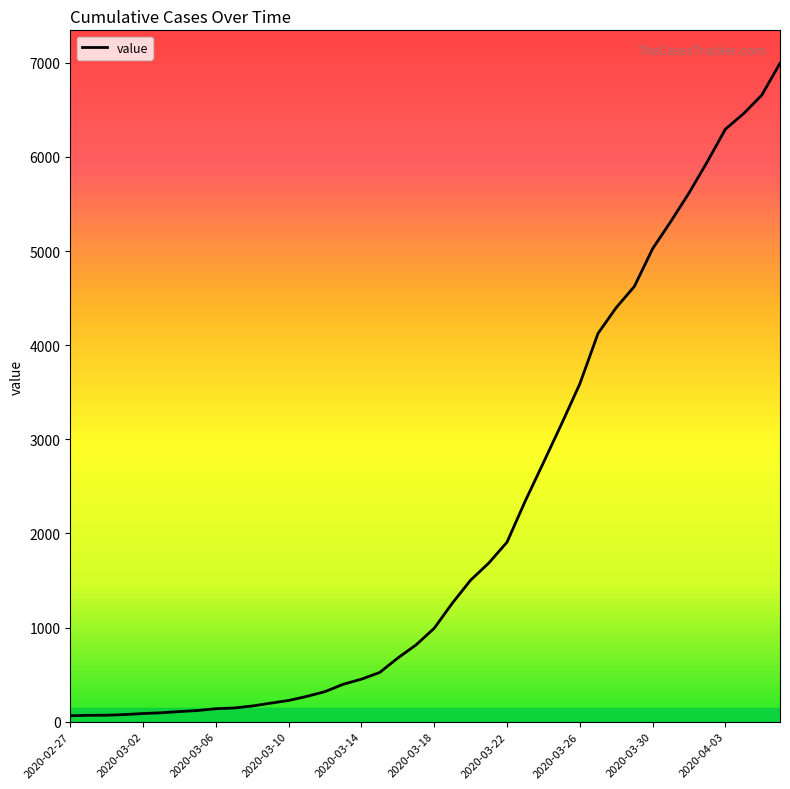

What is the maximum value shown in the chart?

6995